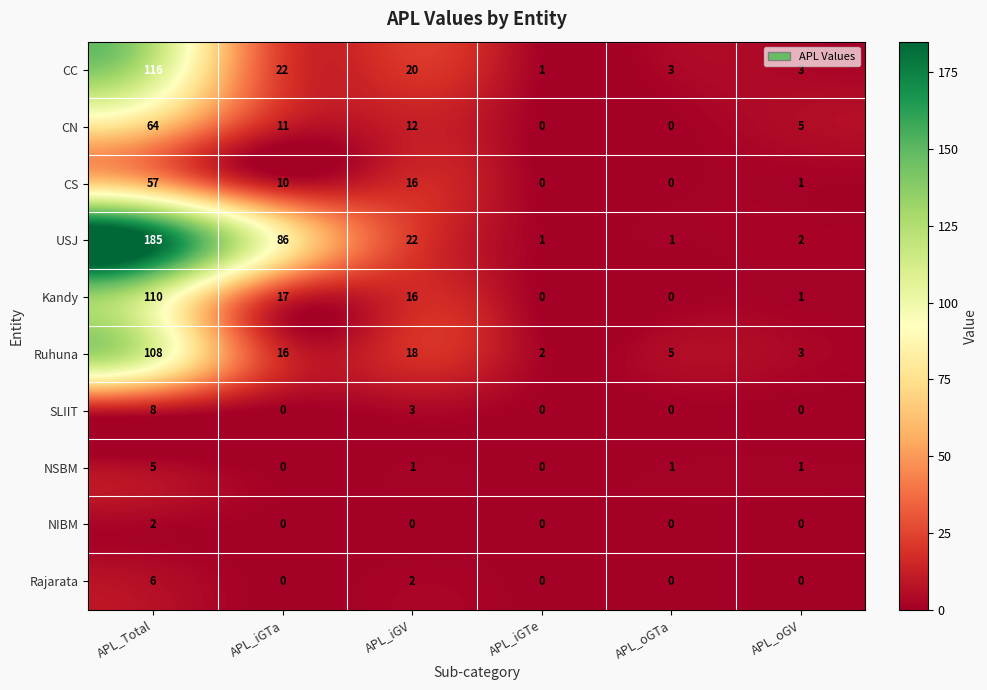

At how many categories does at least one series exceed 33?

2